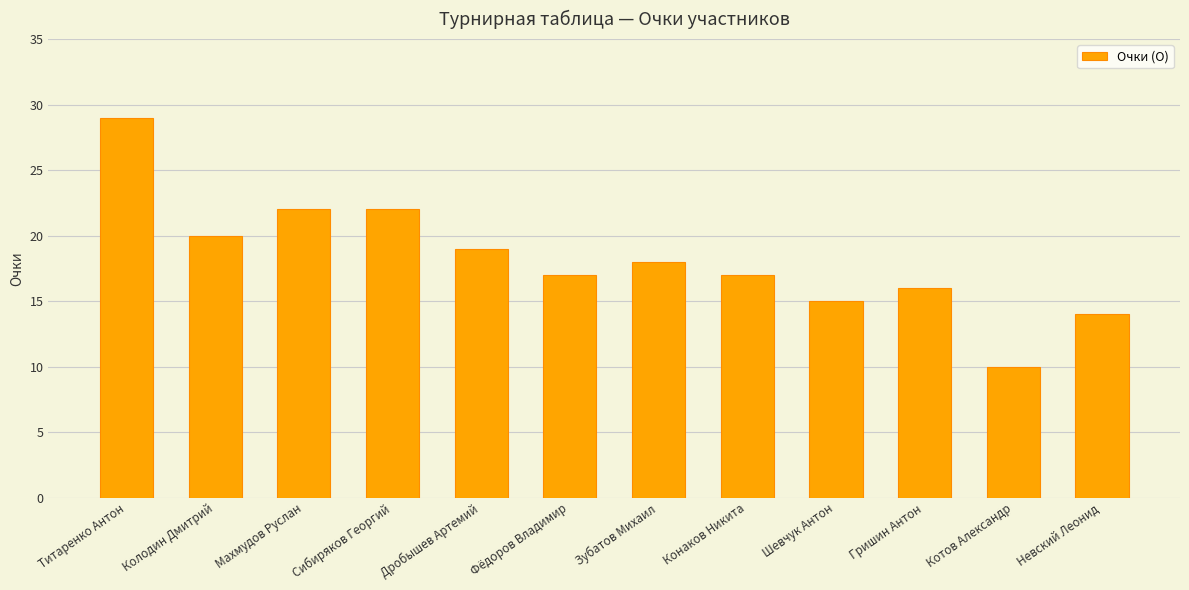

Read the value at Шевчук Антон, to the nearest 5.

15